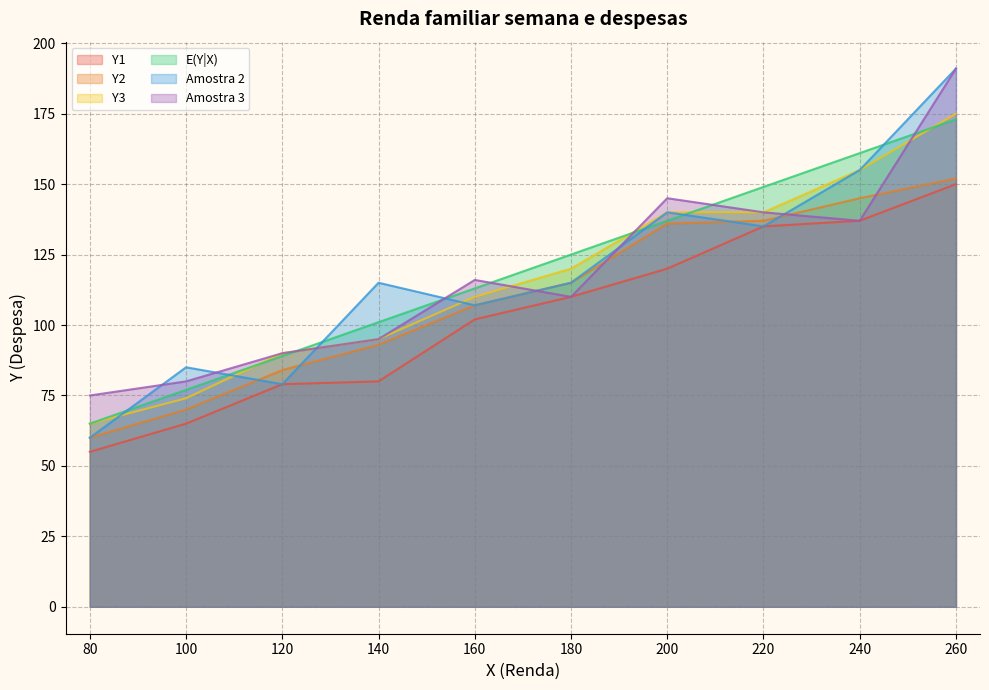

What is the difference between the maximum and minimum values in the Amostra 2 series?

131